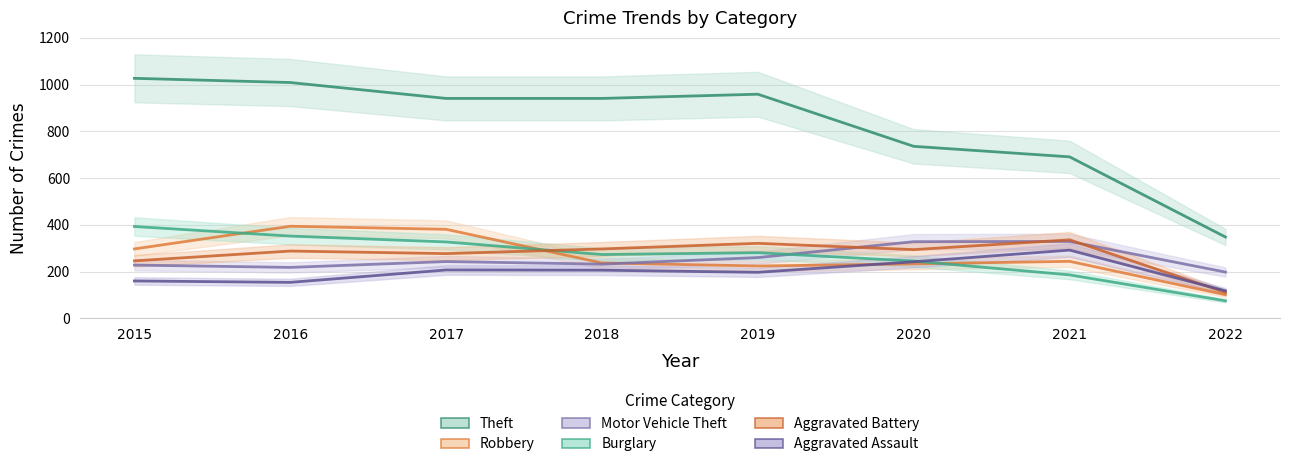

How many lines are shown in the chart?

6